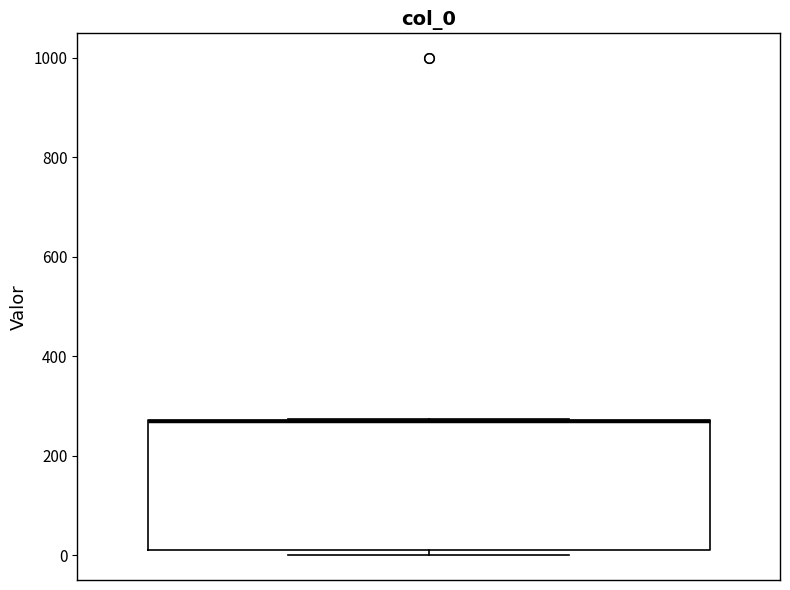

Where is the lower edge of the box on the y-axis? The values are not printed on the chart, so give them approximately, as read against the axis.

20